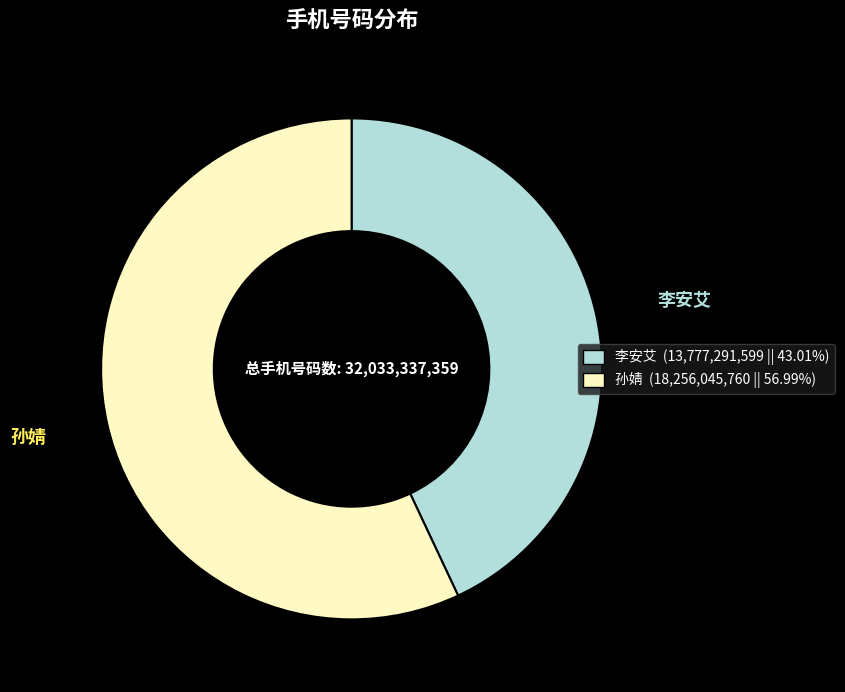

Which has a higher value, 李安艾 or 孙婧?

孙婧